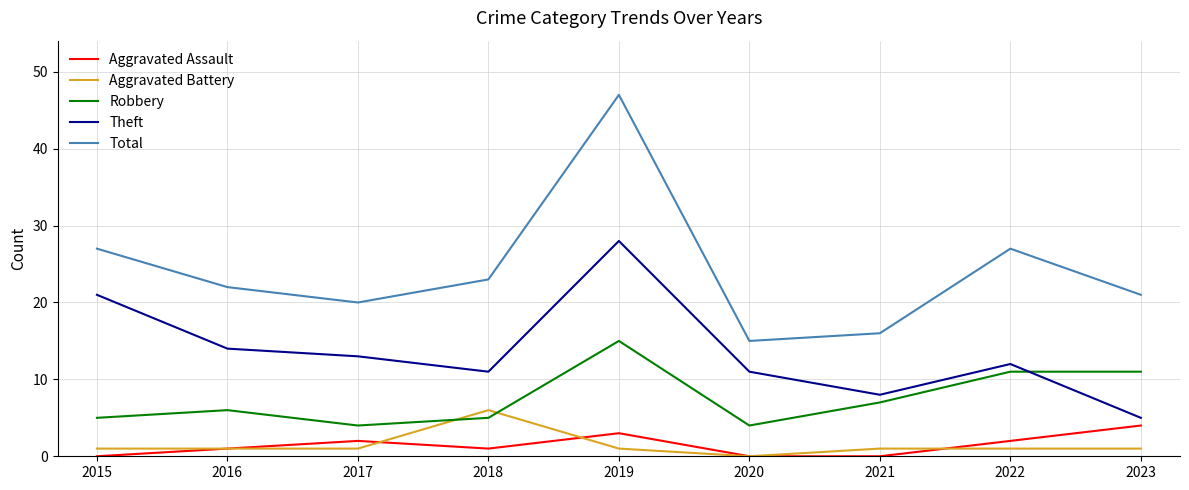

What are all the series names shown in the legend?

Aggravated Assault, Aggravated Battery, Robbery, Theft, Total